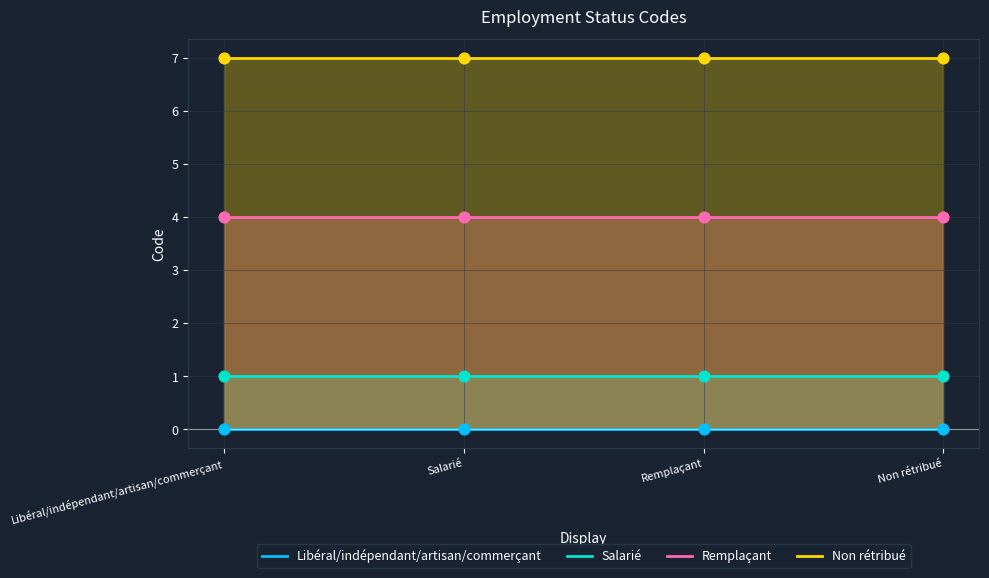

Which series has the largest total across all categories?

Non rétribué